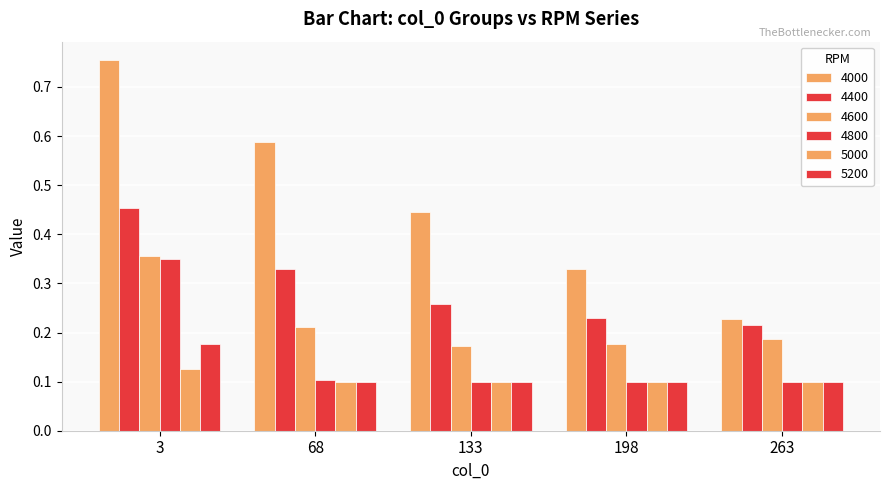

The 4800 series shows 0.1 at 68. True or false?

True